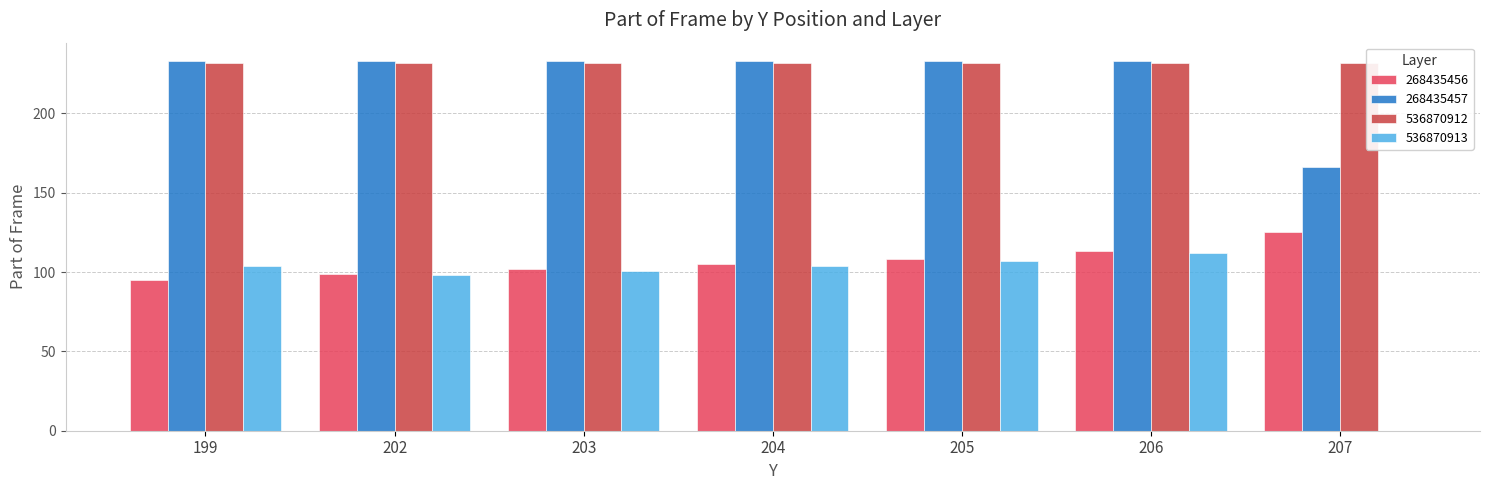

What is the sum of the 536870913 values at 204 and 206?

216